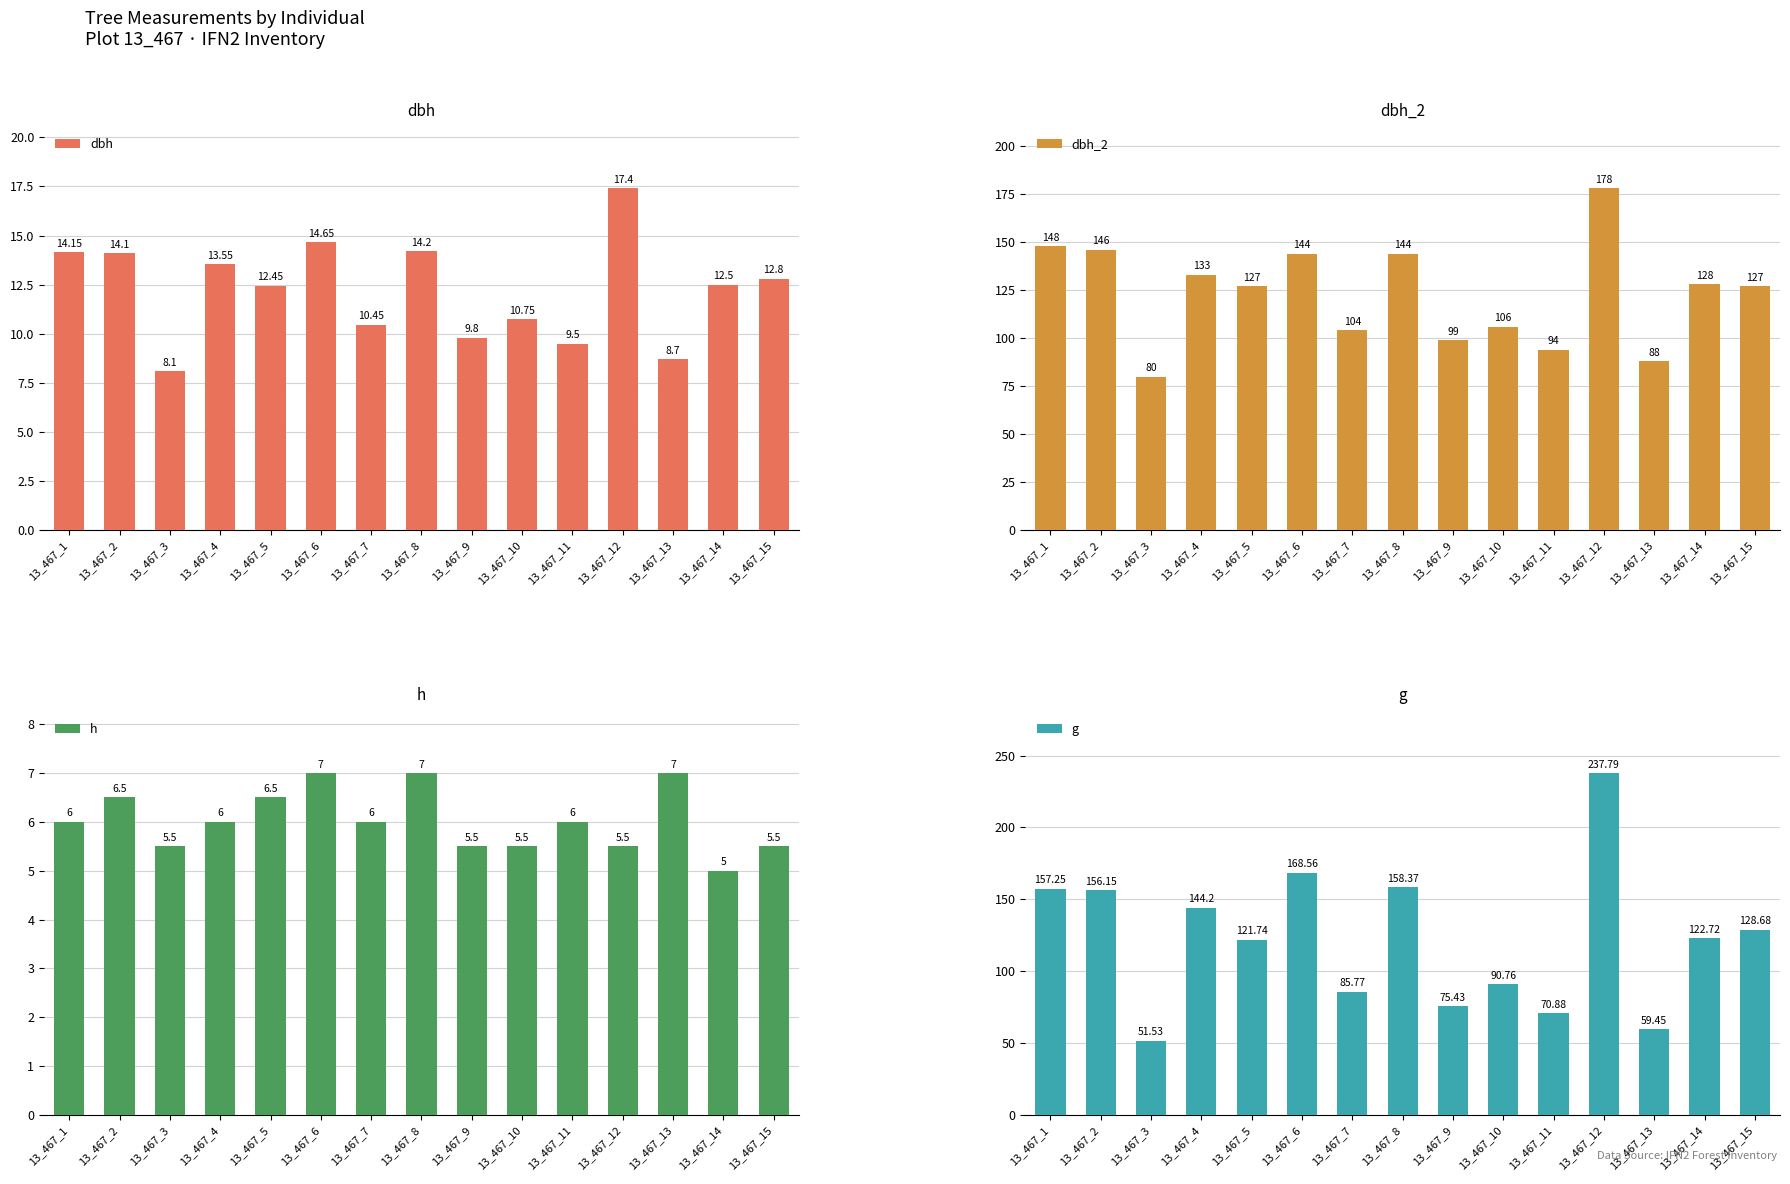

At how many categories does at least one series exceed 165?

2